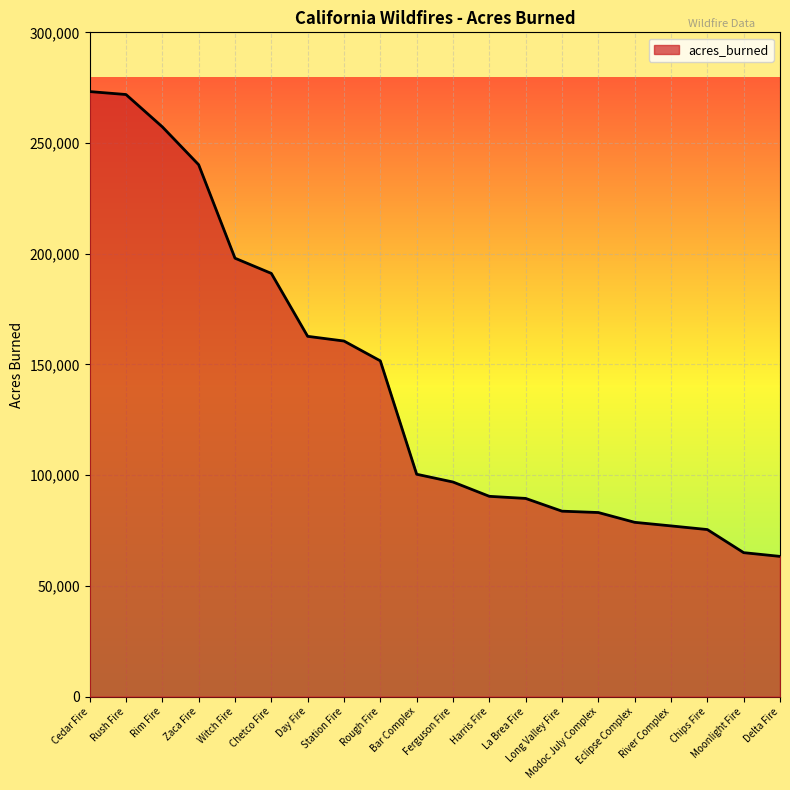

What is the difference between the values at Day Fire and La Brea Fire?

73213